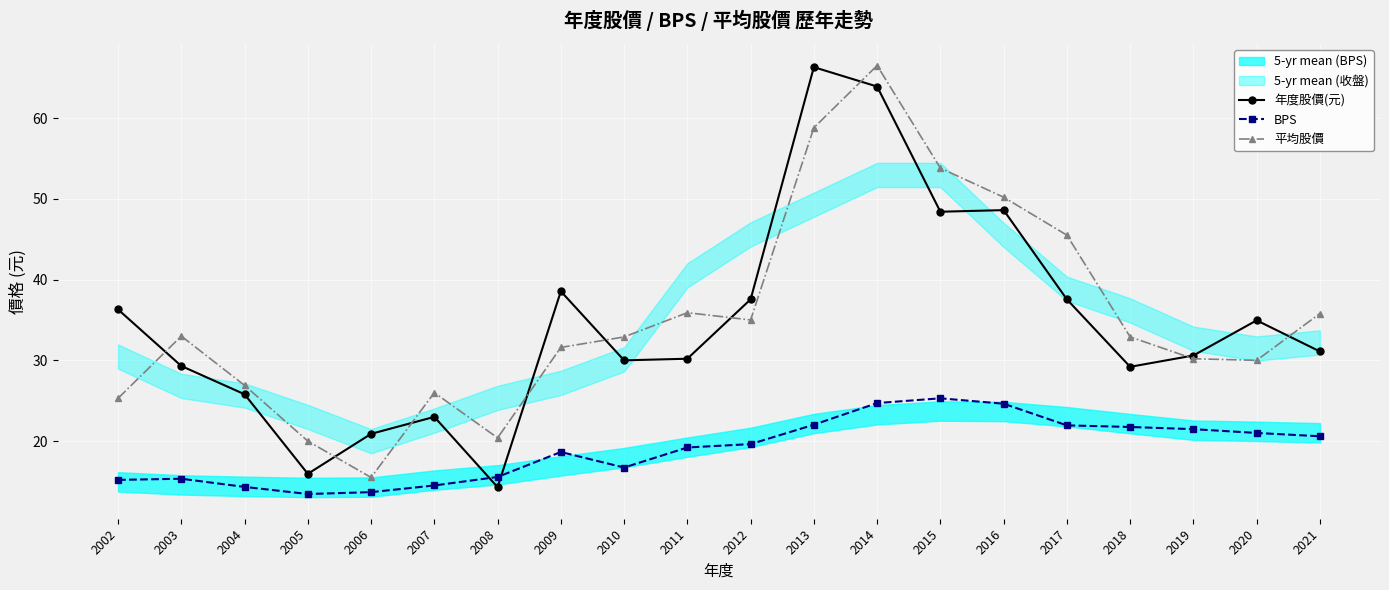

True or false: BPS and 平均股價 cross at least once.

False